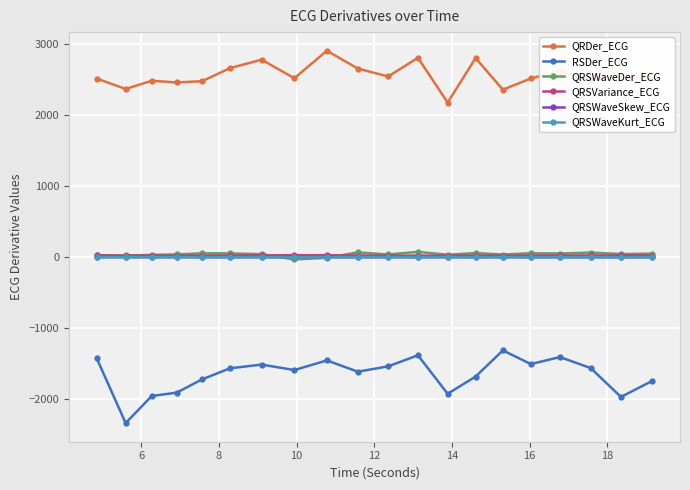

True or false: QRSVariance_ECG and QRDer_ECG cross at least once.

False